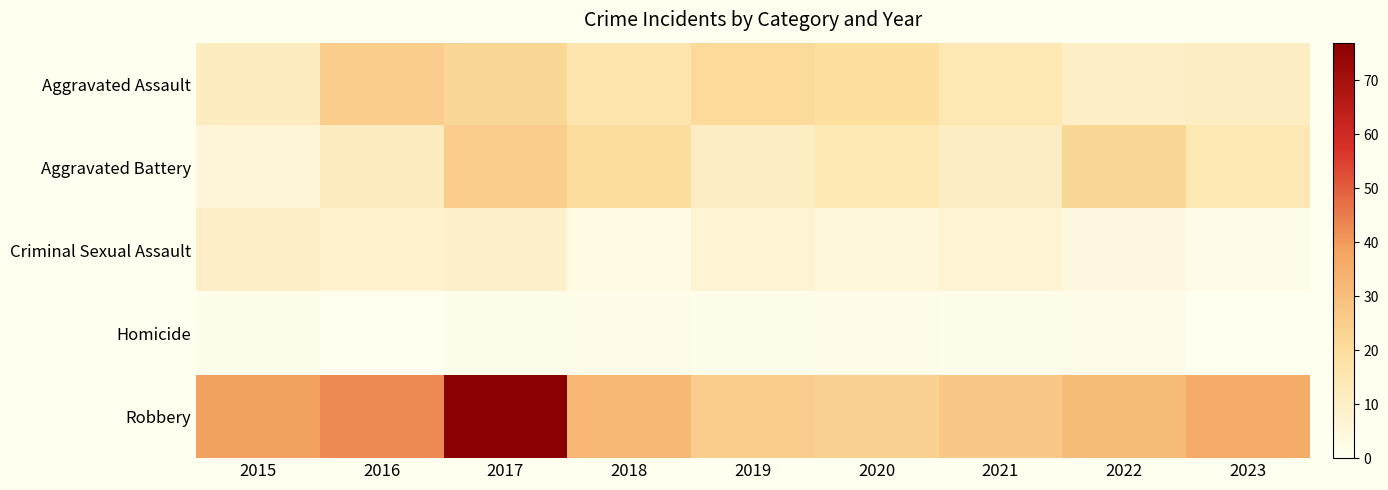

Between 2015 and 2020, which is larger?

2020